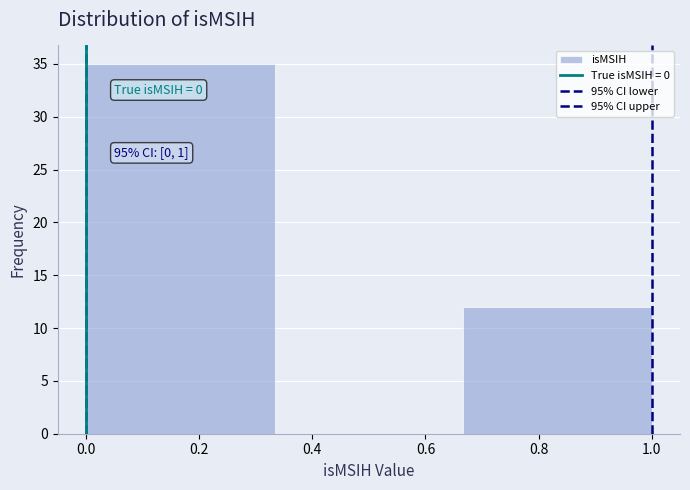

Which range on the x-axis has the tallest bar?

0.00 to 0.34